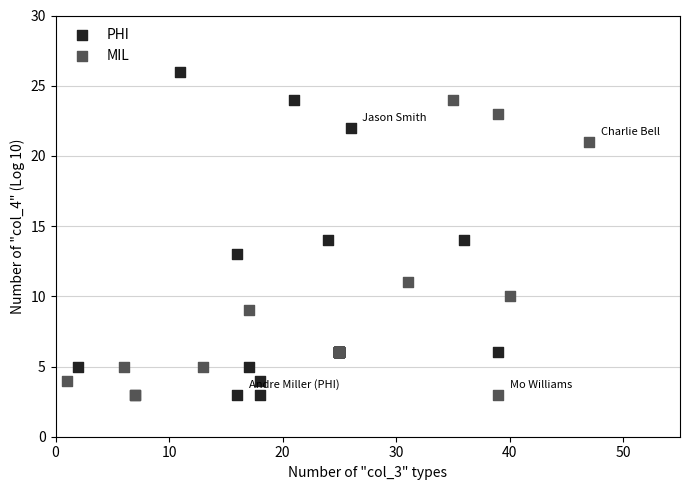

Which series reaches the maximum Y coordinate?

PHI